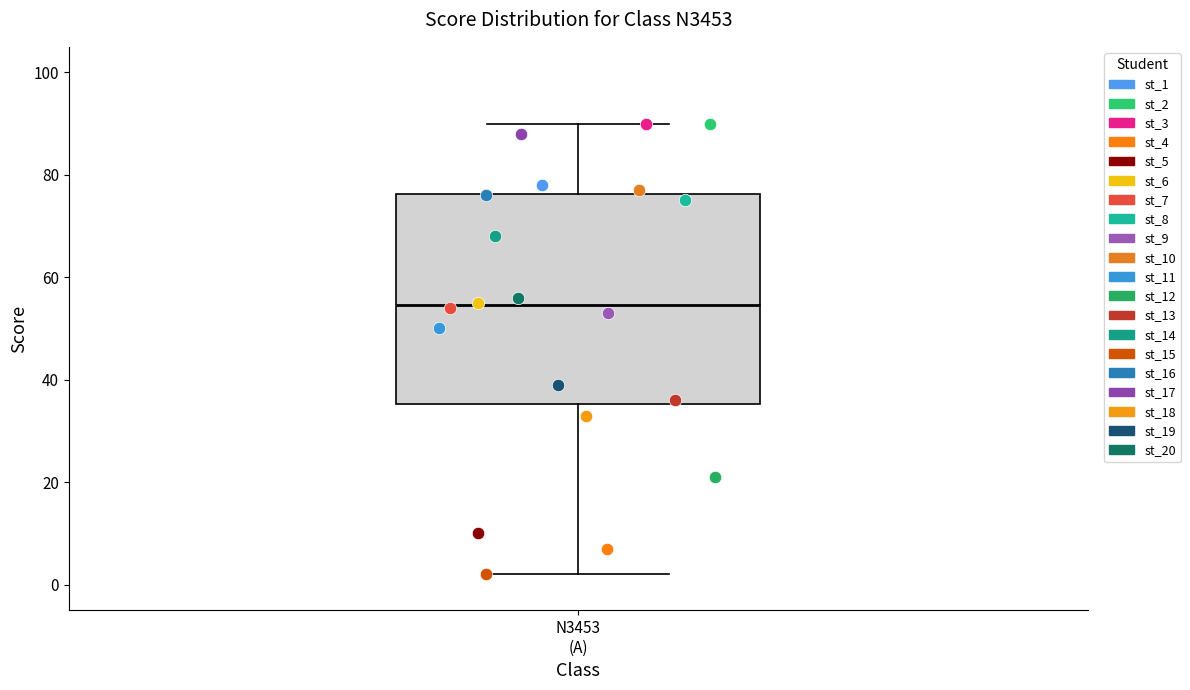

Transcribe this box plot: give where the median line is, the range the box spans, and where the two whiskers end, as read against the y-axis. The values are not printed on the chart, so give them approximately, as read against the axis.

median 54, box 36 to 76, whiskers 2 to 90